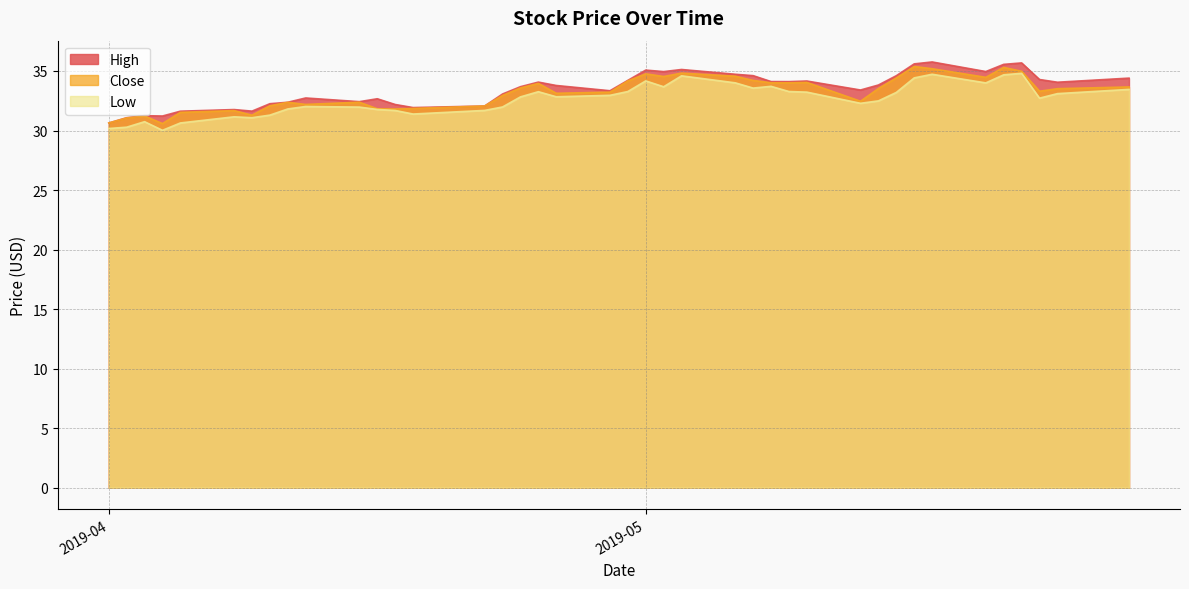

What is the highest value of the High series?

35.8